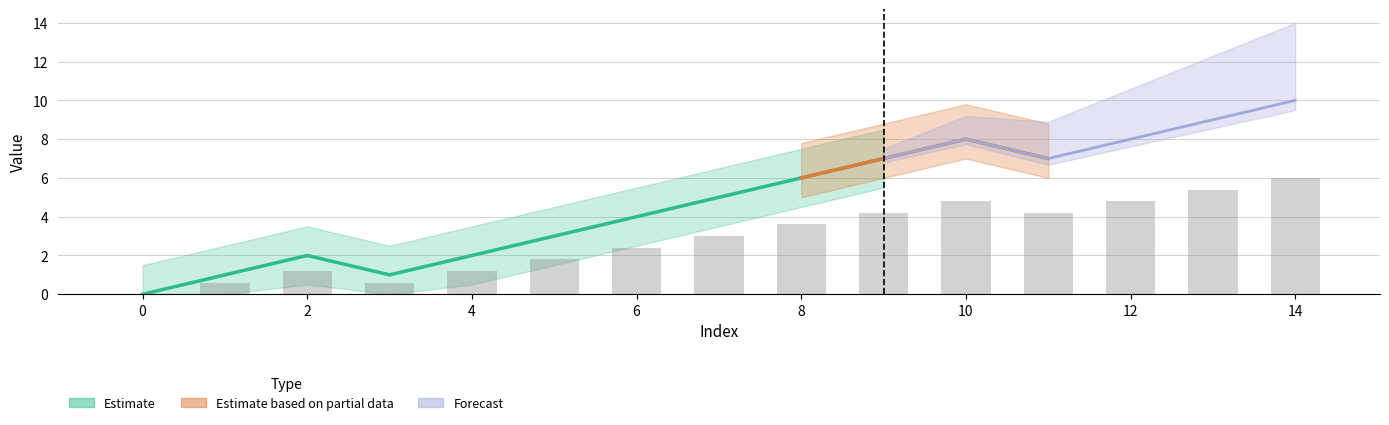

Are the bars horizontal?

No